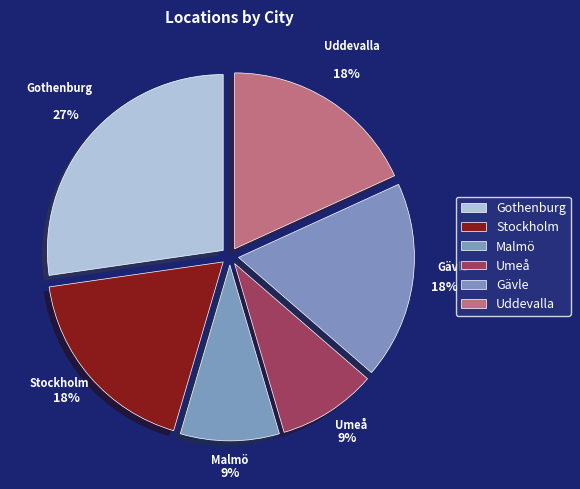

What is the ratio of the value at Stockholm to the value at Malmö?

2.0